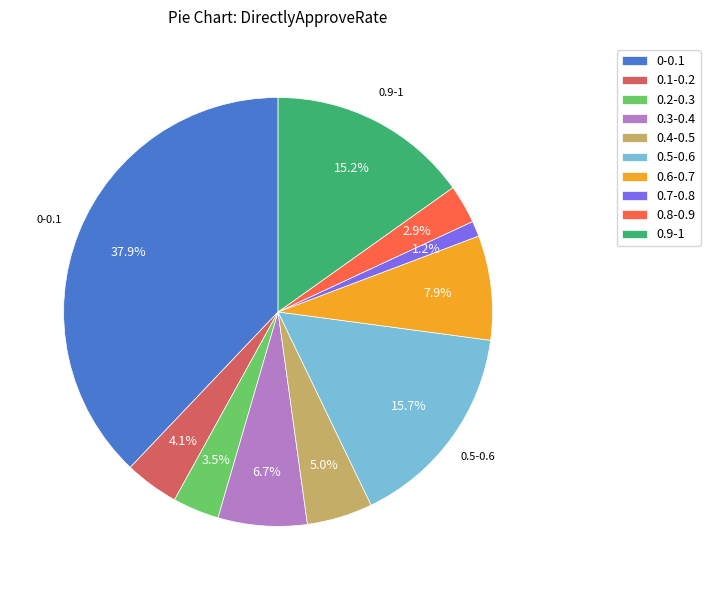

Does 0.1-0.2 represent more than half of the total?

No